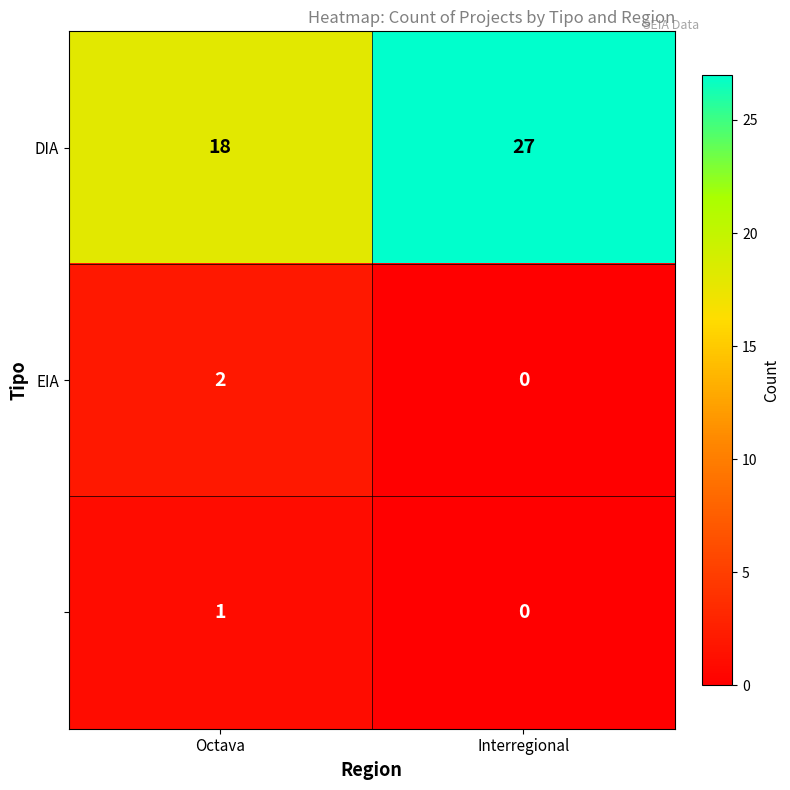

Which label corresponds to the largest value in the chart?

Interregional